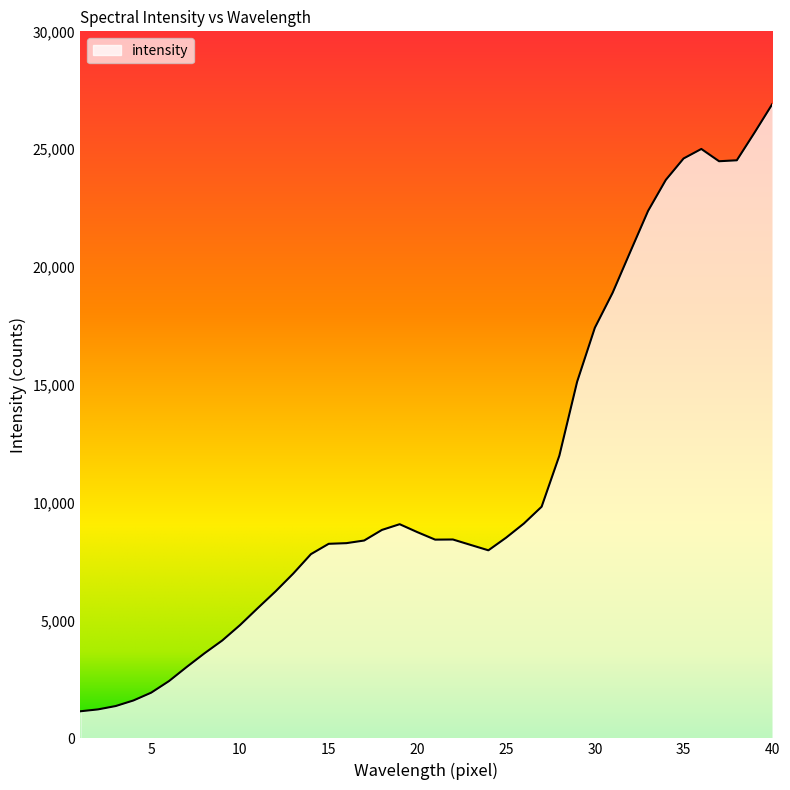

What is the greatest value displayed?

26914